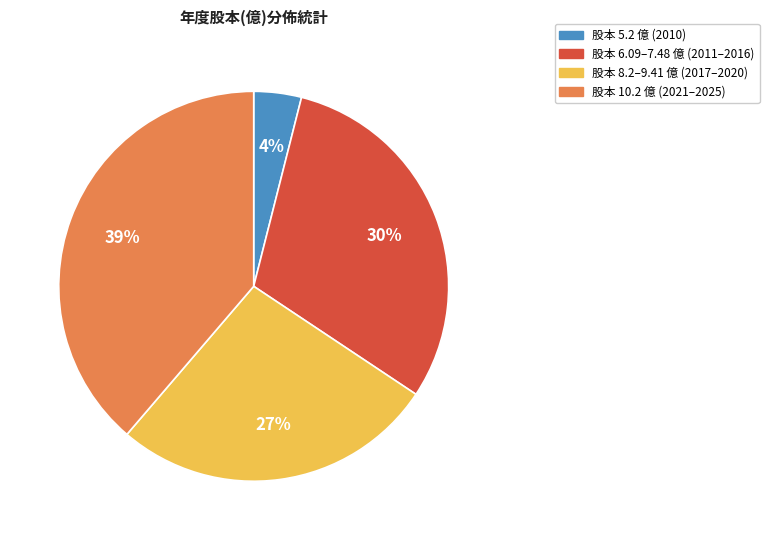

Is there a majority slice in this chart?

No